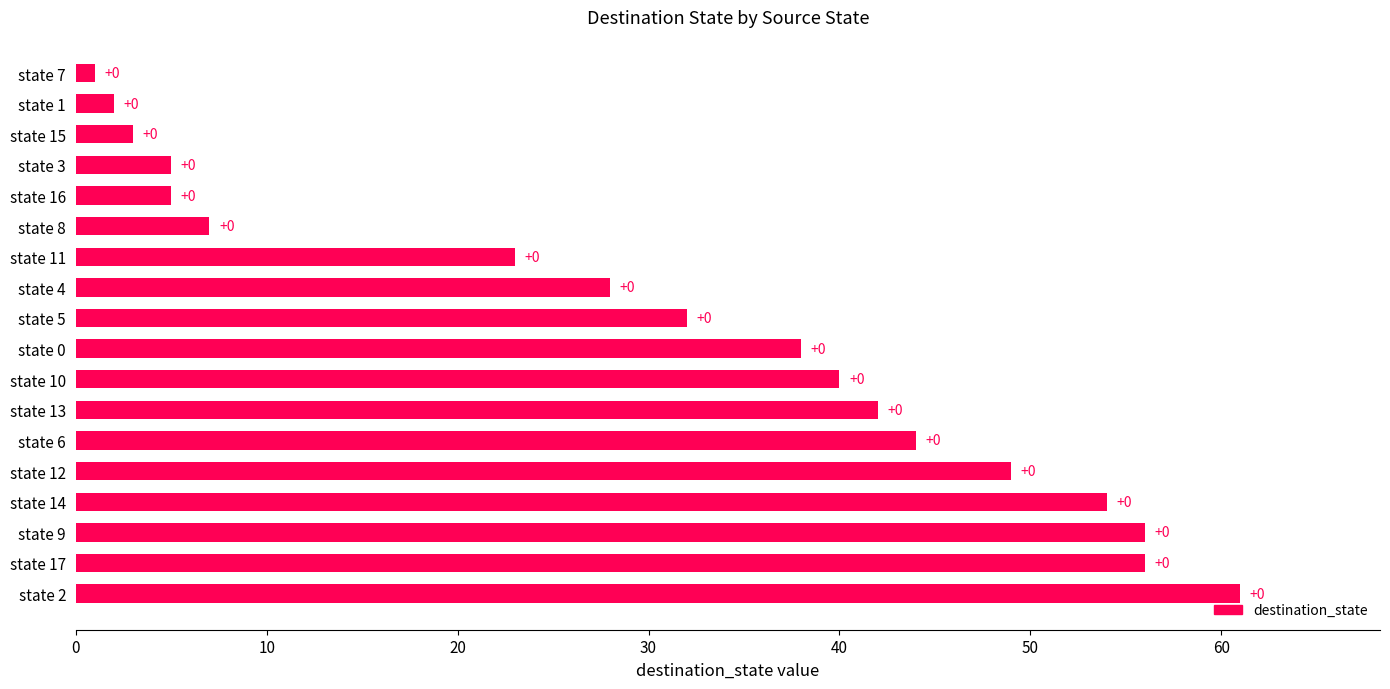

What is the difference between the second highest and second lowest values?

54